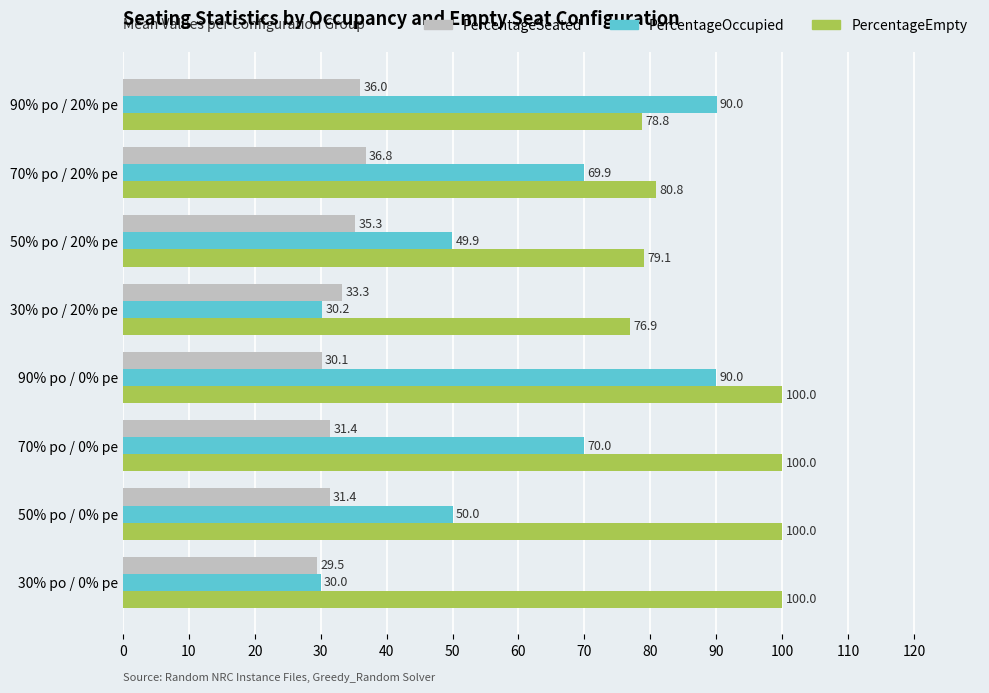

The value of PercentageOccupied at 90% po / 20% pe is 122.7. True or false?

False